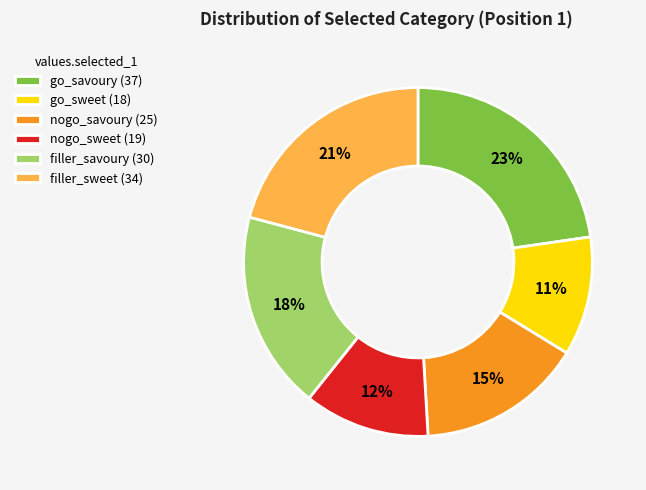

To the nearest percent, what portion does filler_savoury represent?

18%